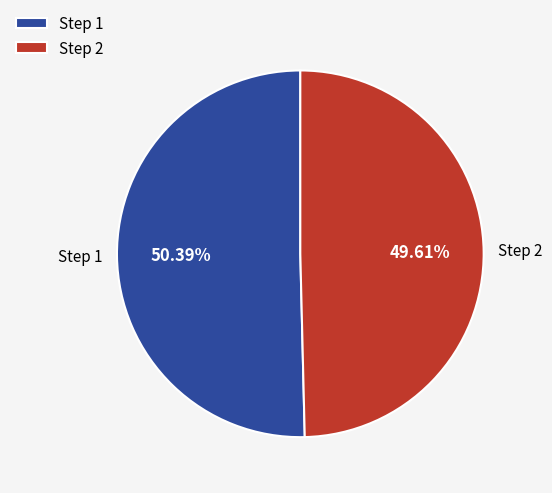

Which slice represents more than half of the pie?

Step 1